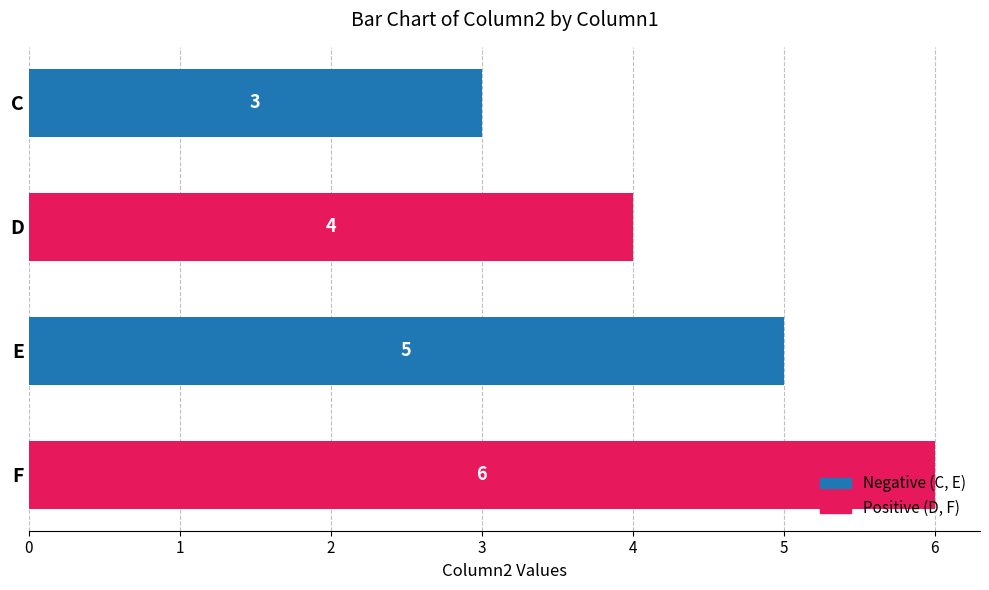

What is the maximum value shown in the chart?

6